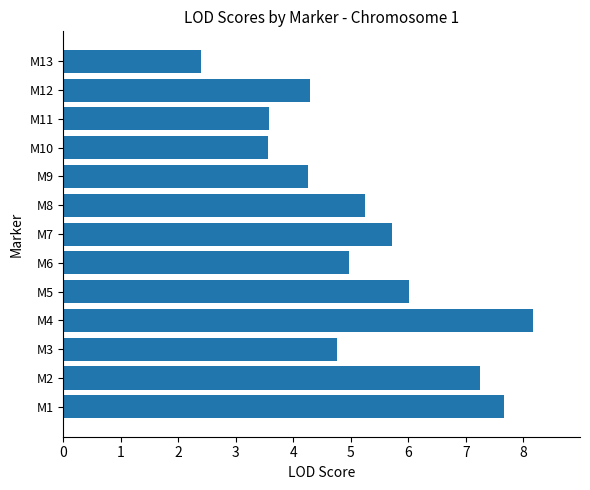

The chart shows a value of 5.7 at M10. True or false?

False